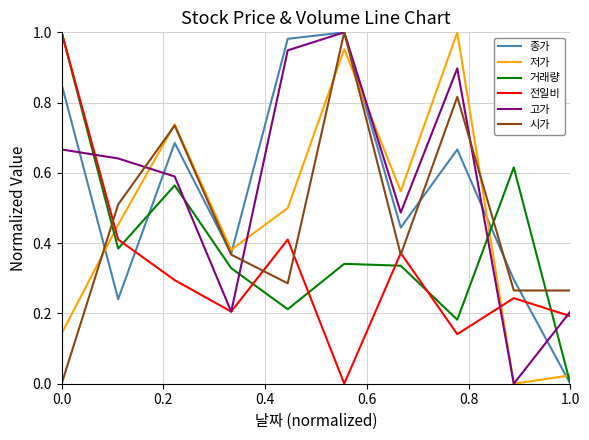

How many intersections are there between 종가 and 전일비?

2